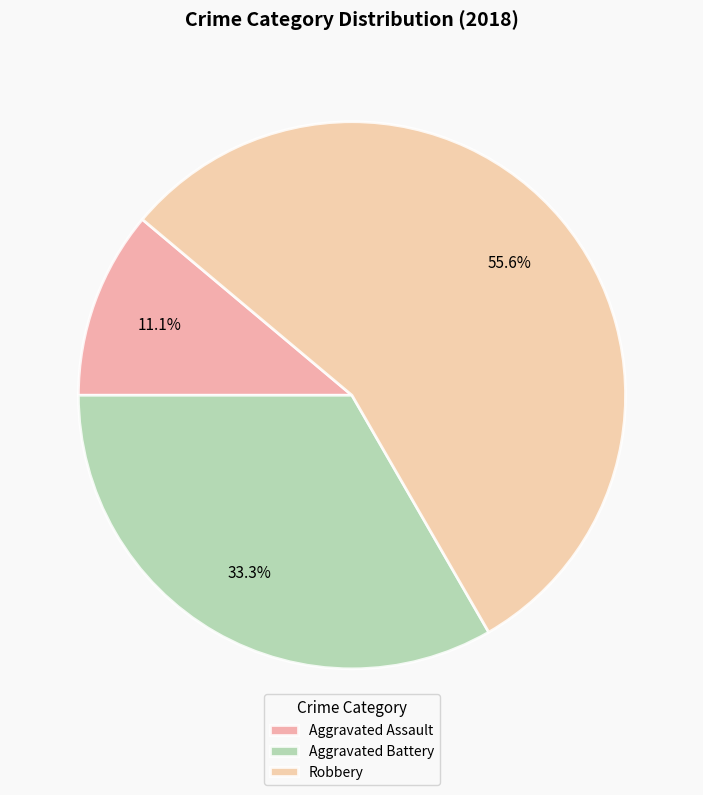

Count the number of slices in the pie.

3